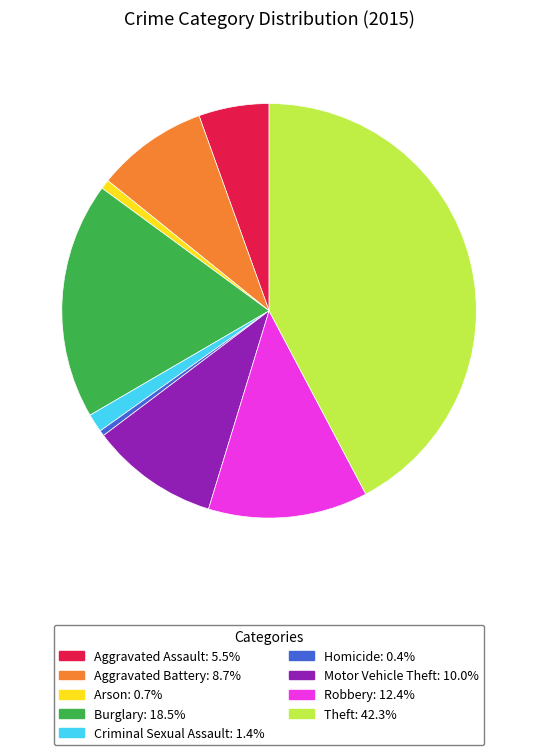

Which has a higher value, Motor Vehicle Theft or Arson?

Motor Vehicle Theft